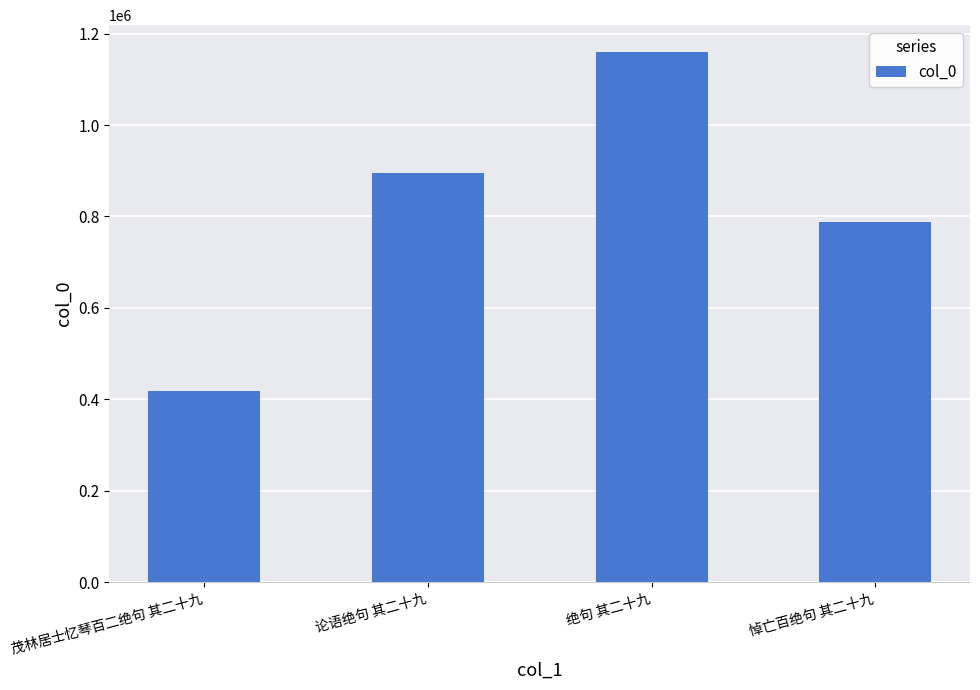

List the labels in order of value, smallest first.

茂林居士忆琴百二绝句 其二十九, 悼亡百绝句 其二十九, 论语绝句 其二十九, 绝句 其二十九